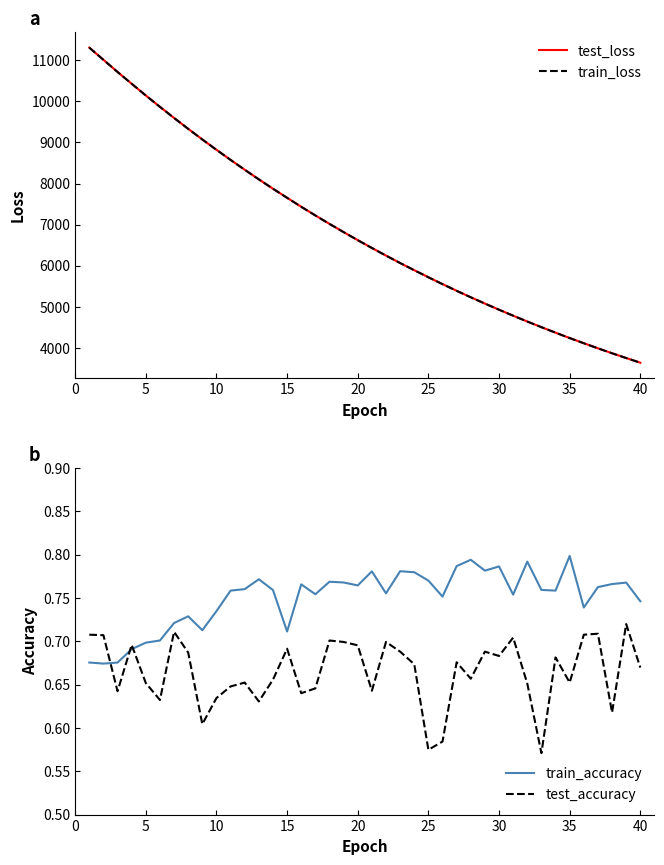

Which series ends up on top after the final intersection of test_accuracy and train_accuracy?

train_accuracy